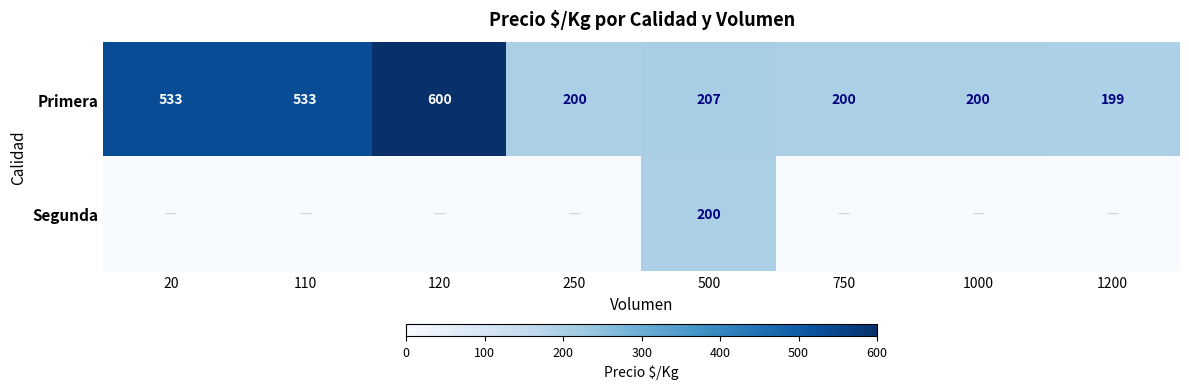

Count the number of categories in the chart.

8